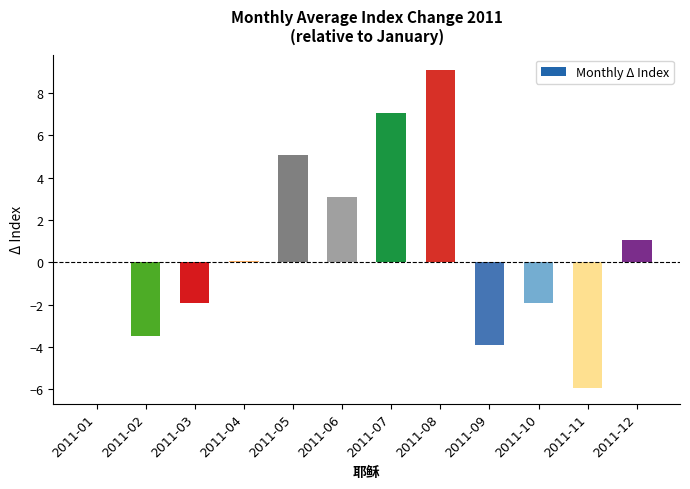

What is the approximate value at 2011-07?

7.1